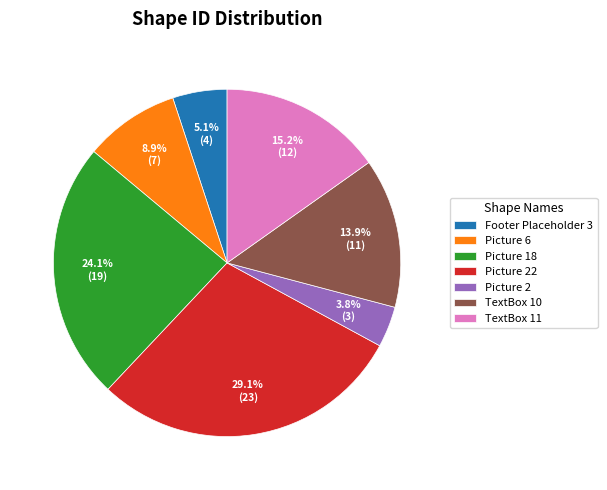

Between Picture 6 and TextBox 10, which is larger?

TextBox 10